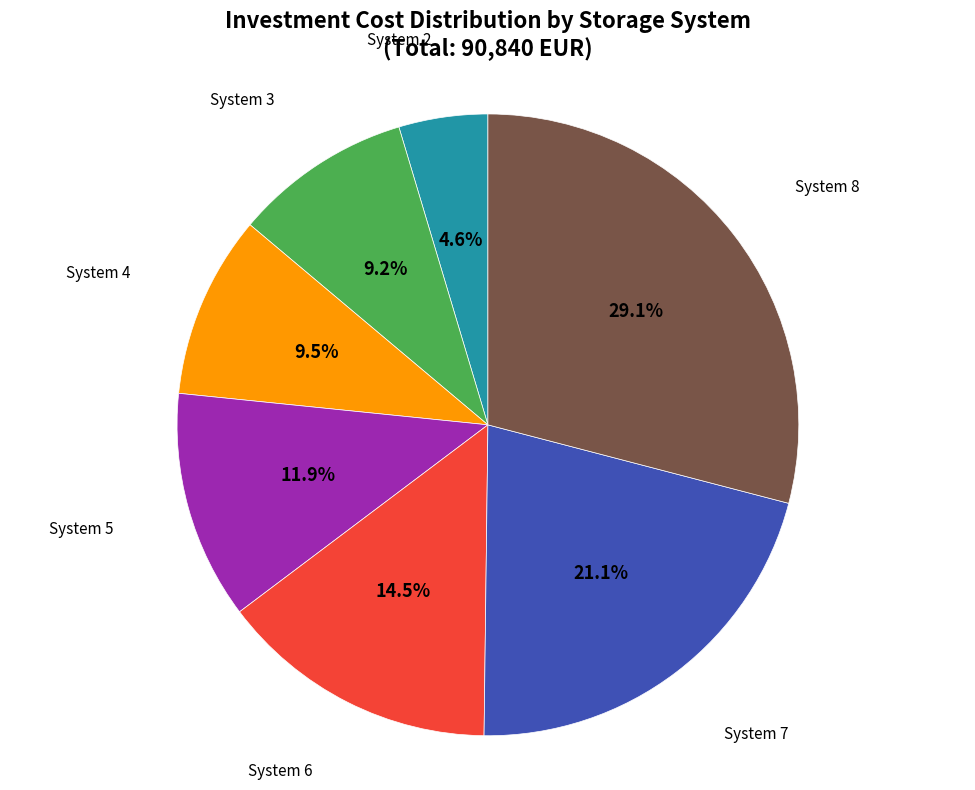

Does any single category account for the majority?

No